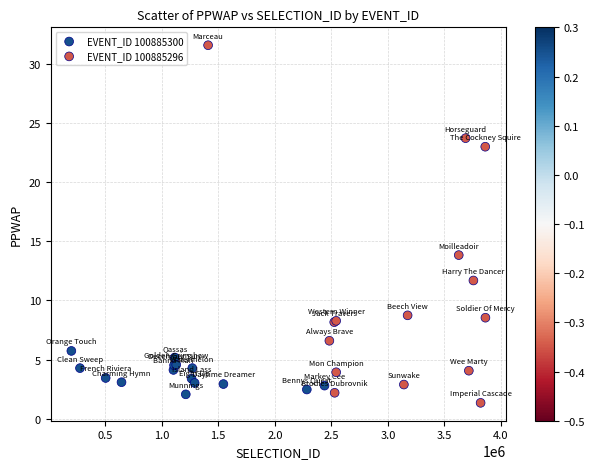

Which series has the largest Y range (max minus min)?

EVENT_ID 100885296